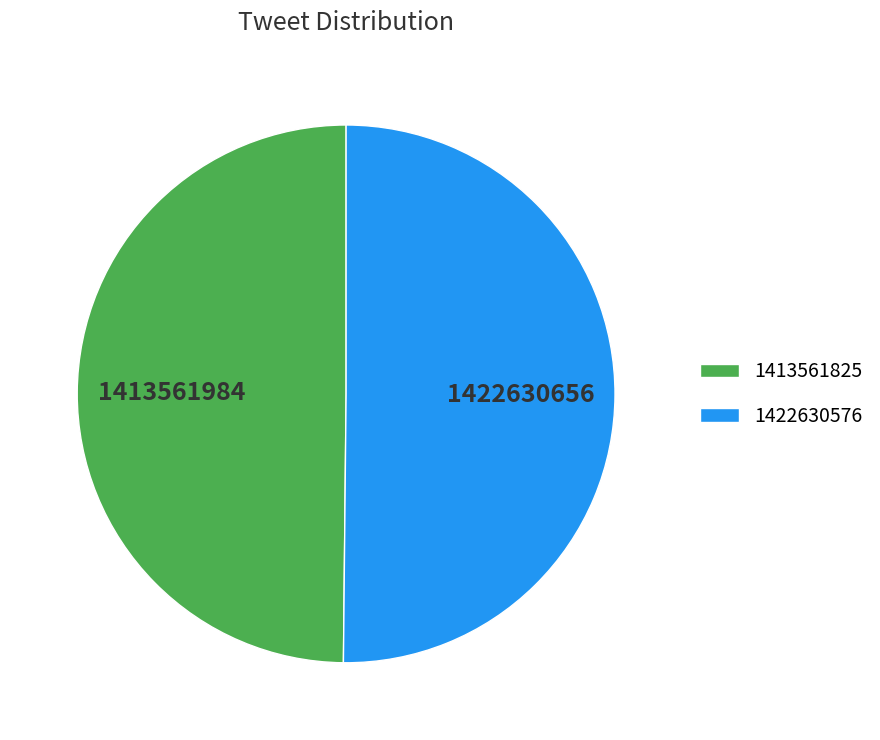

Is it true that 1413561825 is 50% of the pie?

True